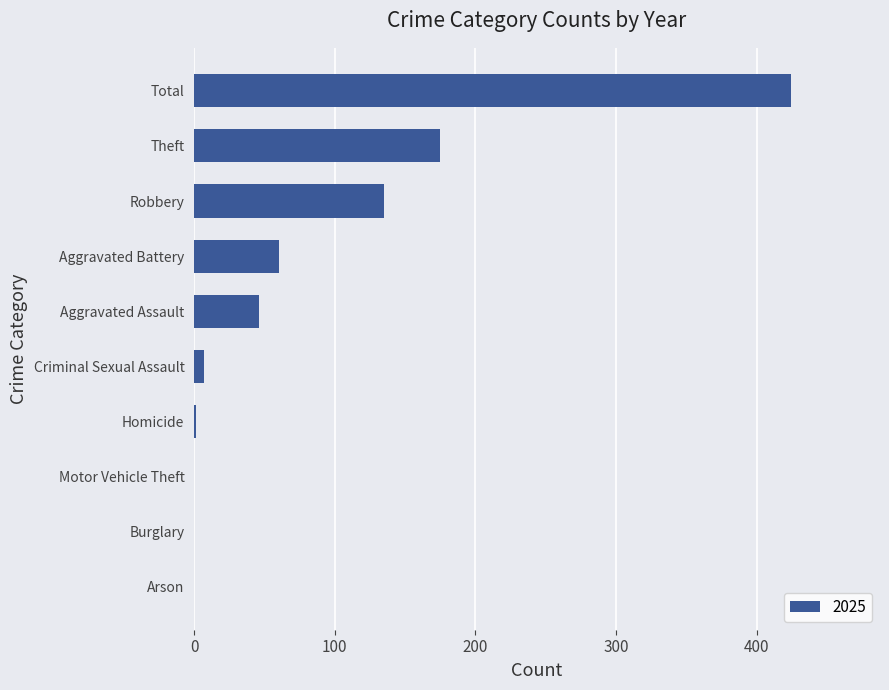

Between Robbery and Burglary, which is larger?

Robbery